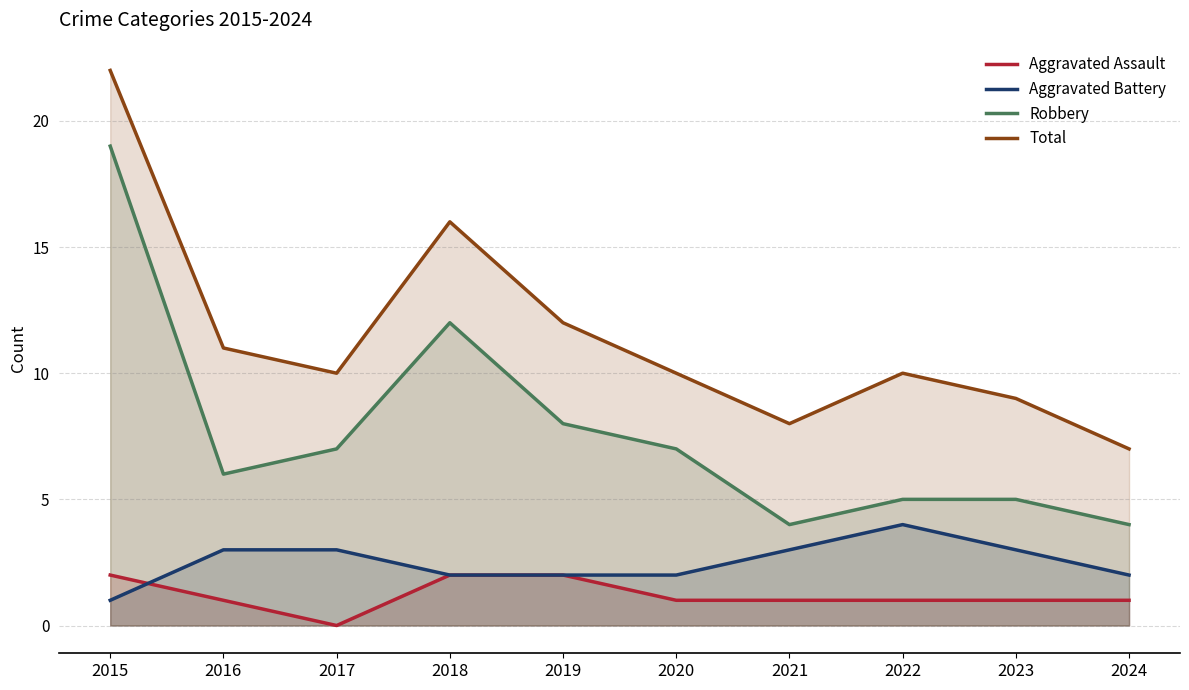

At which label is Aggravated Assault closest to 1?

2016